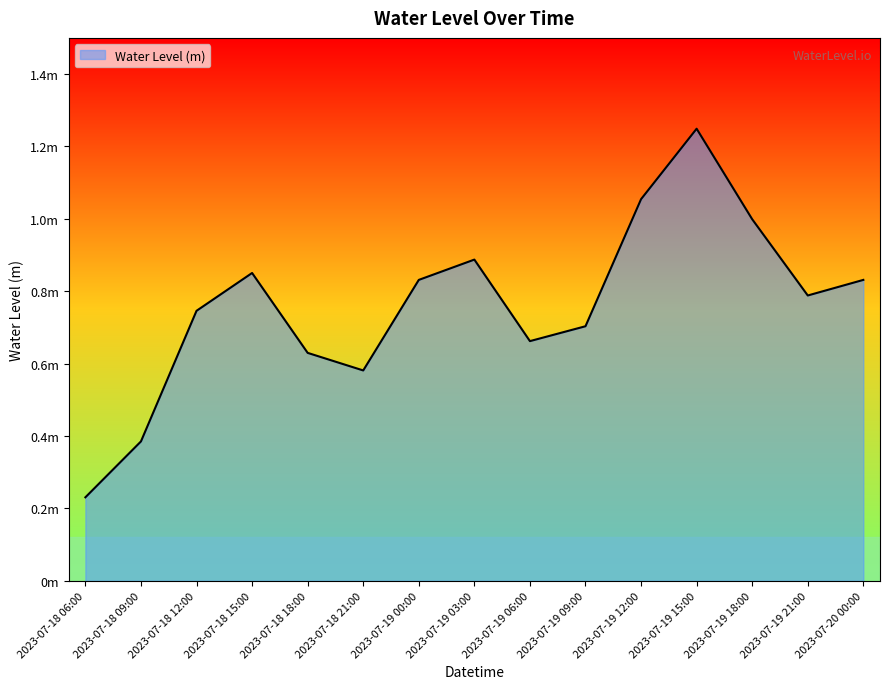

How many points are higher than both their immediate neighbors (excluding endpoints)?

3